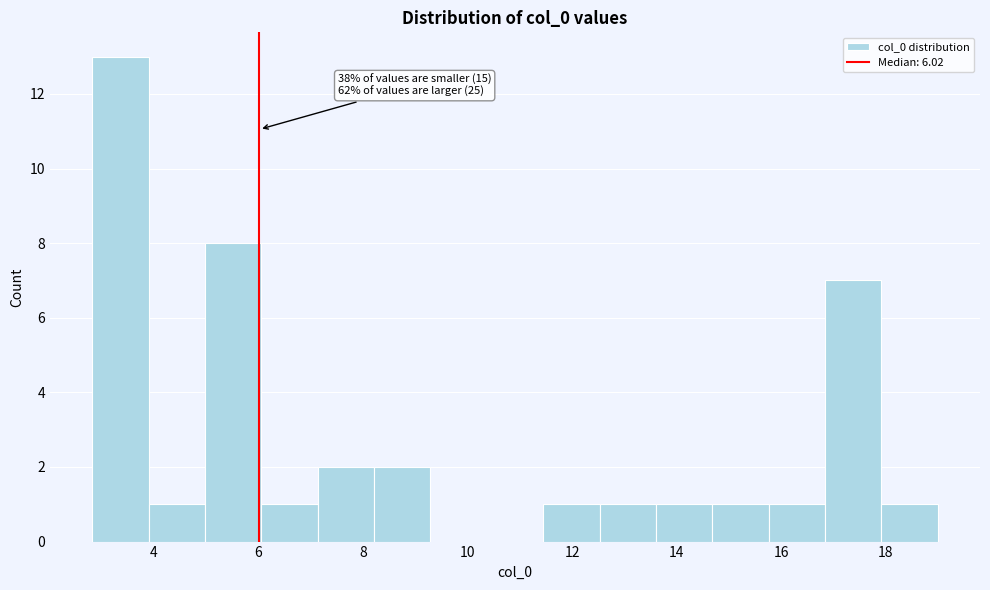

Over which range of the x-axis is the bar tallest?

2.8 to 3.8